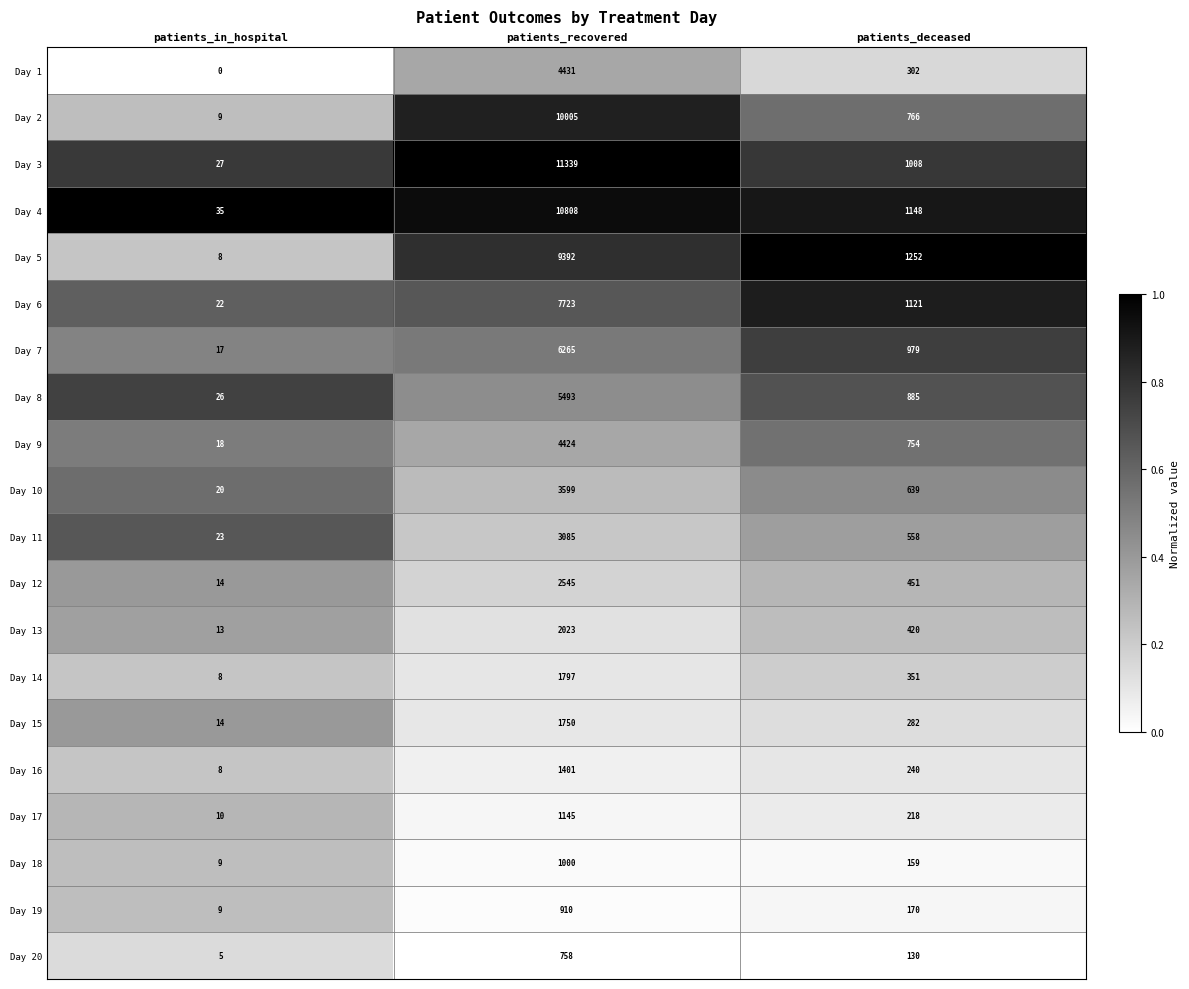

What is the difference between the Day 4 values at patients_in_hospital and patients_recovered?

10773